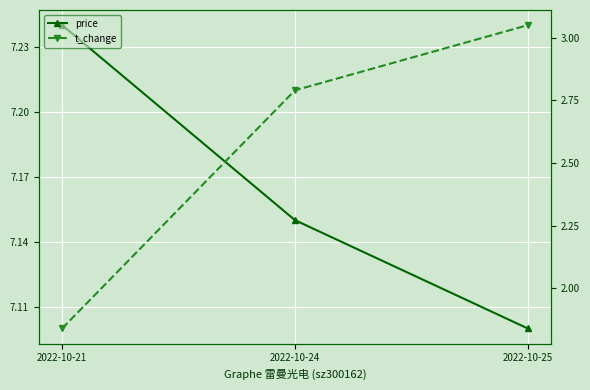

Is this an area chart (filled region under the line)?

No